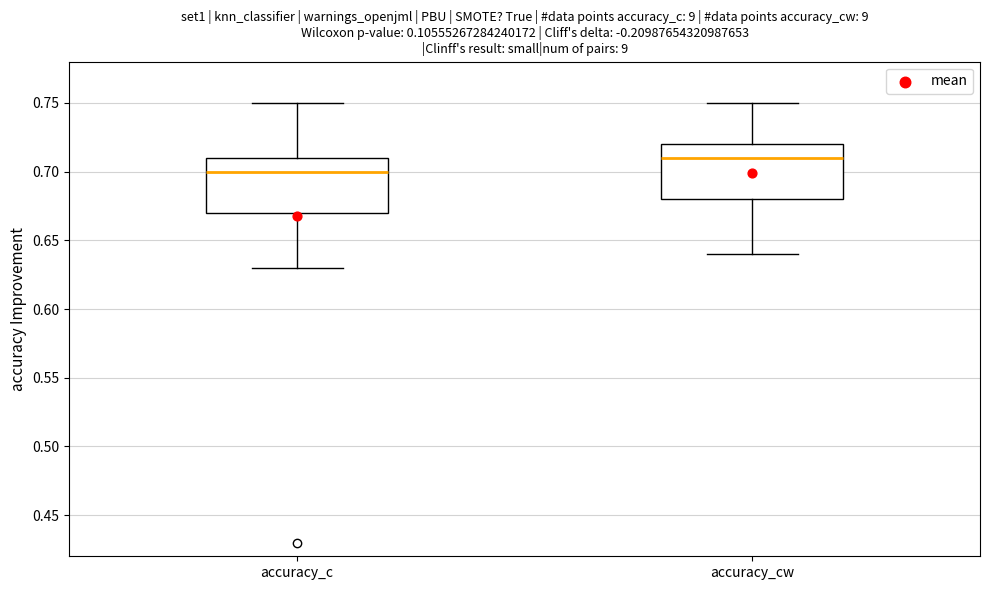

Reading left to right, read every box against the y-axis: the position of its median line, the range the box covers, and the ends of its whiskers. The values are not printed on the chart, so give them approximately, as read against the axis.

accuracy_c: median 0.70, box 0.67 to 0.71, whiskers 0.63 to 0.75
accuracy_cw: median 0.71, box 0.68 to 0.72, whiskers 0.64 to 0.75